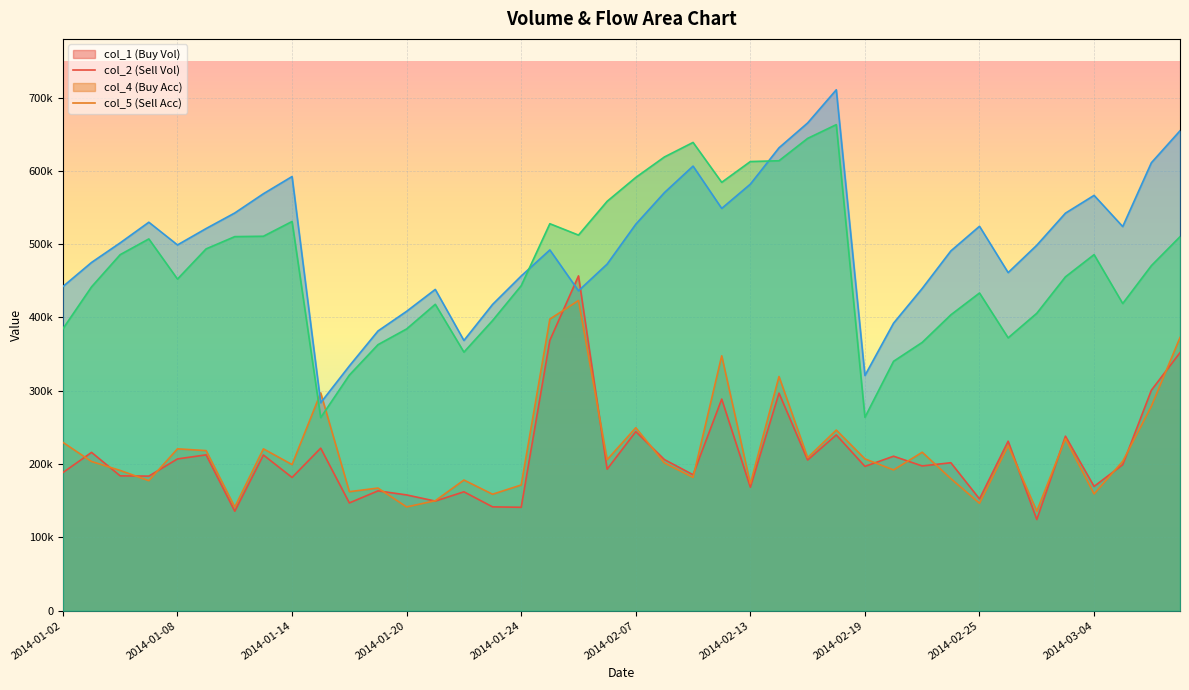

What is the maximum value for col_2?

423124